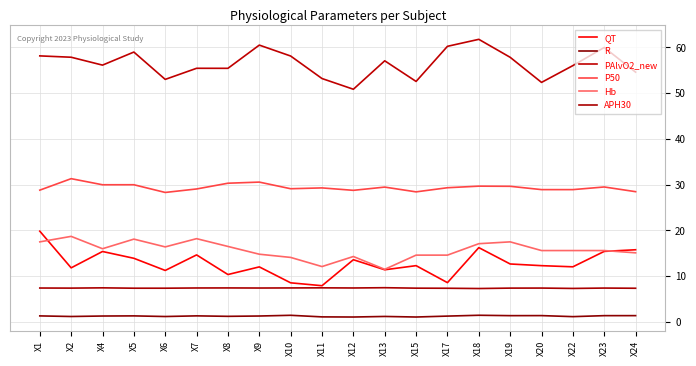

Is it true that Hb equals 18.2 at X7?

True